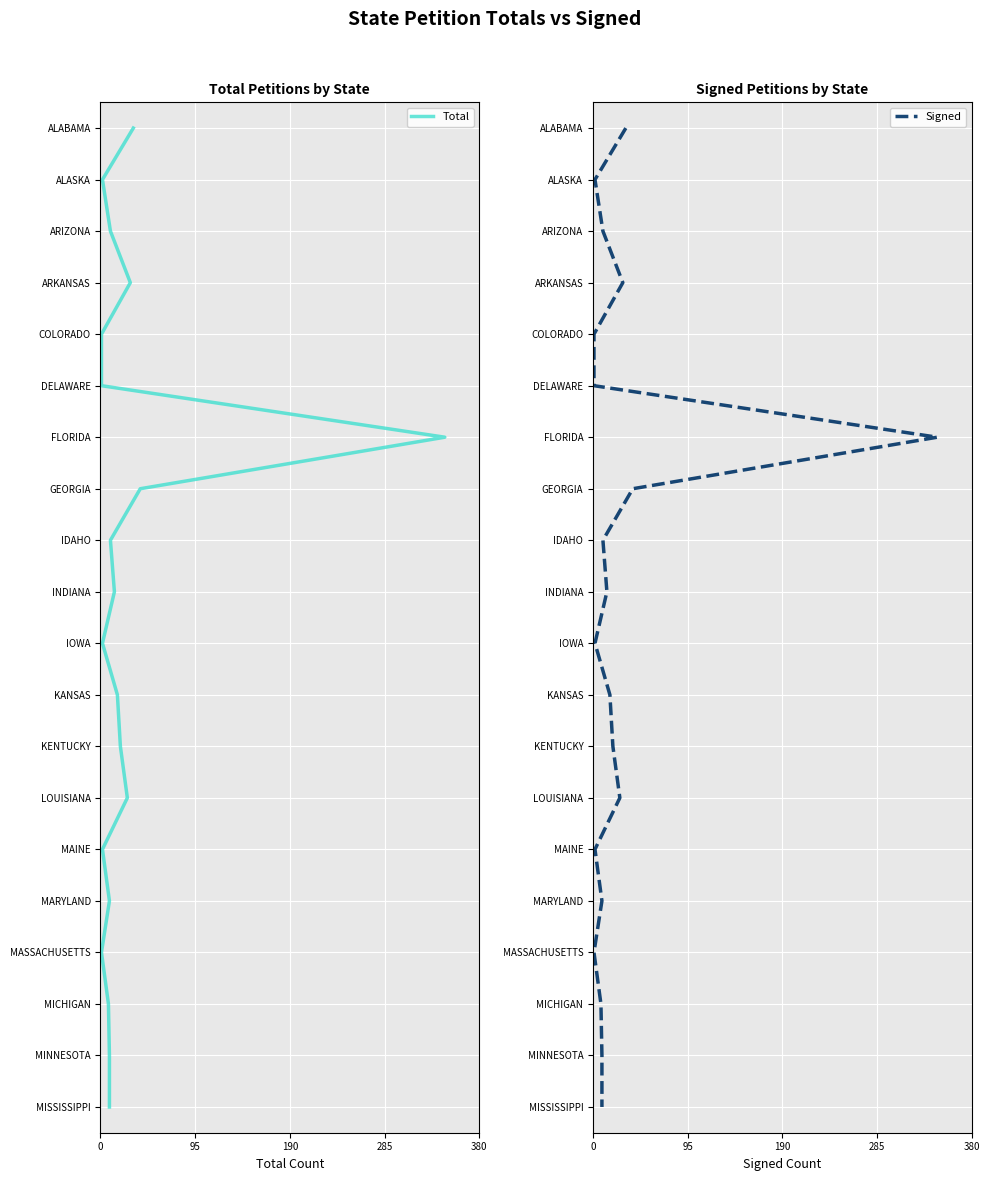

Which series has the widest spread of values?

Total